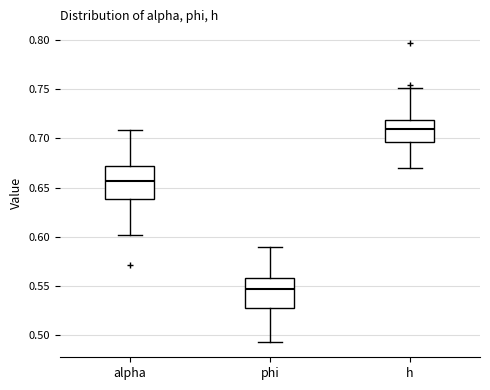

Which box's median line is the highest?

h